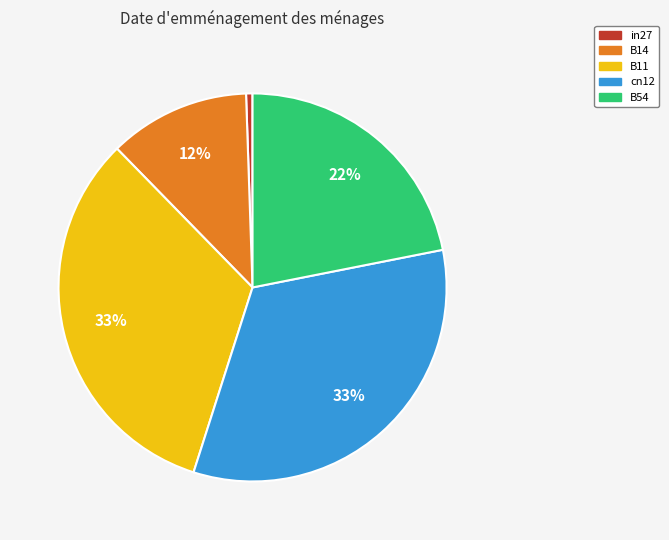

How many segments does this pie chart have?

5